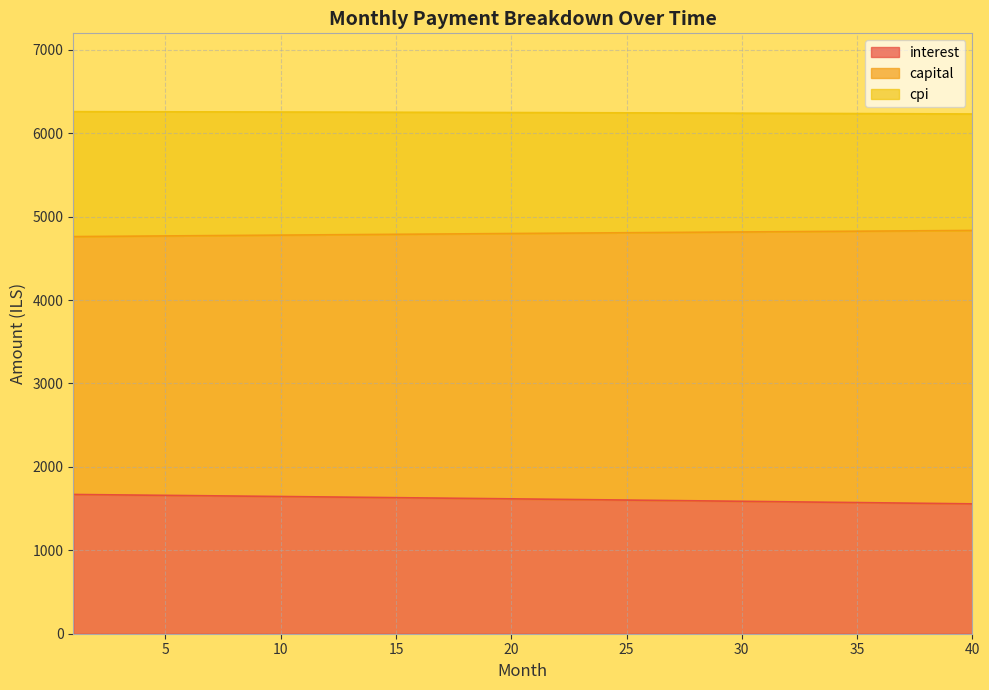

What is the total value across all series at 15?

6250.6